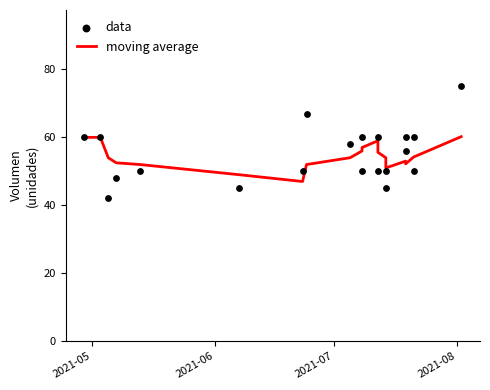

Which series contains the lowest Y value?

data